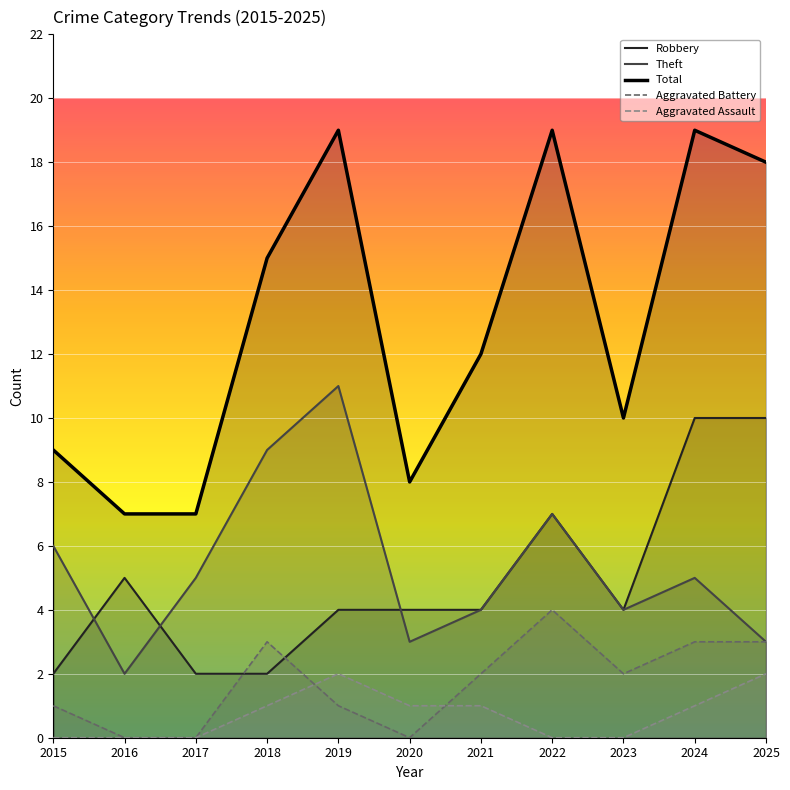

Which has a higher value, 2025 or 2023?

2025